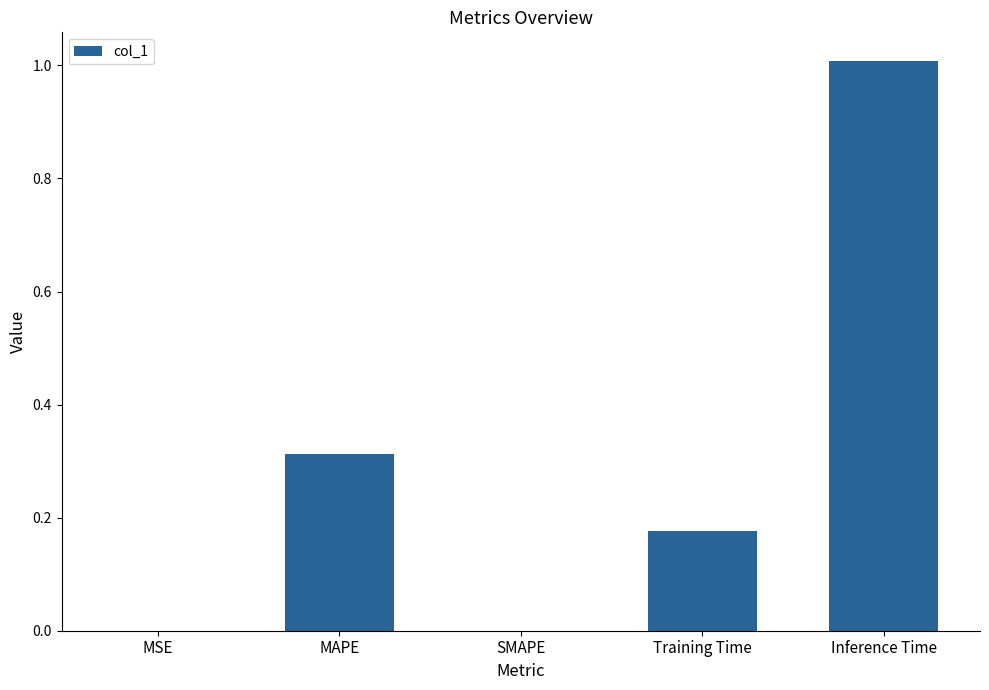

What is the maximum value shown in the chart?

1.0